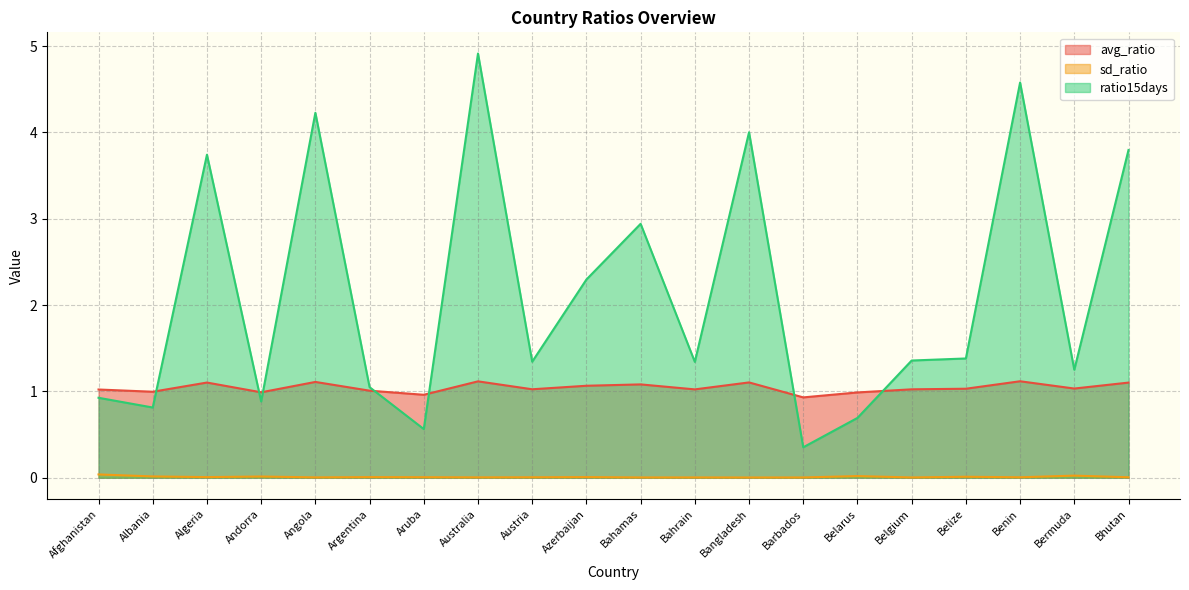

Reading left to right, list all the values displayed in this chart.

avg_ratio: 1.0	1.0	1.1	1.0	1.1	1.0	1.0	1.1	1.0	1.1	1.1	1.0	1.1	0.9	1.0	1.0	1.0	1.1	1.0	1.1
sd_ratio: 0.0	0.0	0.0	0.0	0.0	0.0	0.0	0.0	0.0	0.0	0.0	0.0	0.0	0.0	0.0	0.0	0.0	0.0	0.0	0.0
ratio15days: 0.9	0.8	3.7	0.9	4.2	1.0	0.6	4.9	1.3	2.3	2.9	1.3	4.0	0.4	0.7	1.4	1.4	4.6	1.3	3.8